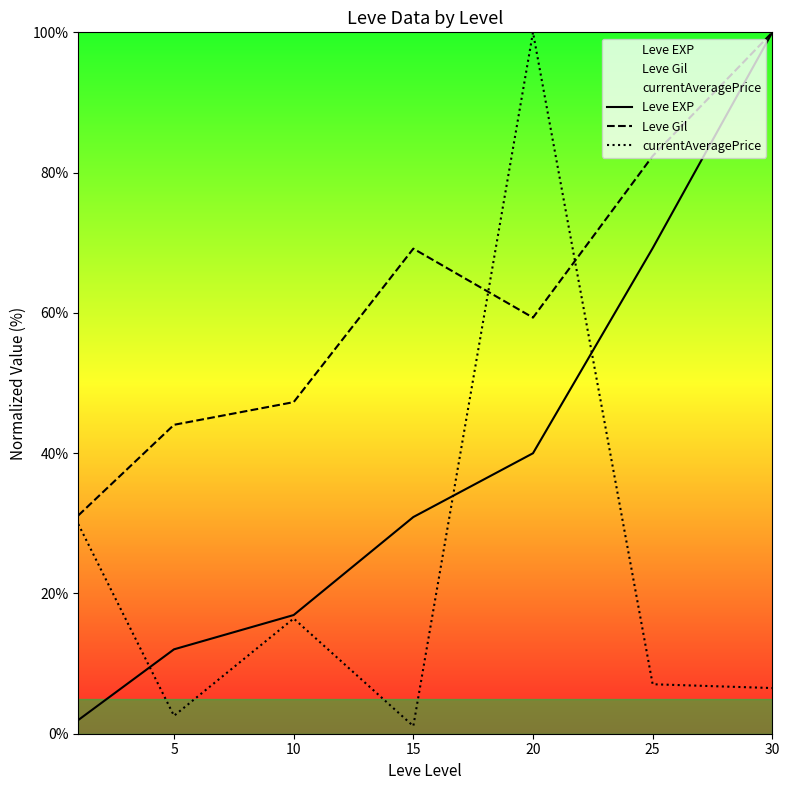

Which series has the largest total across all categories?

Leve Gil